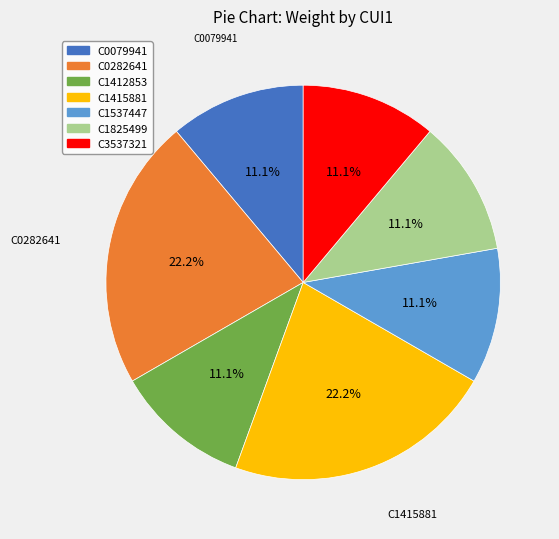

Is it true that C1825499 is 18% of the pie?

False